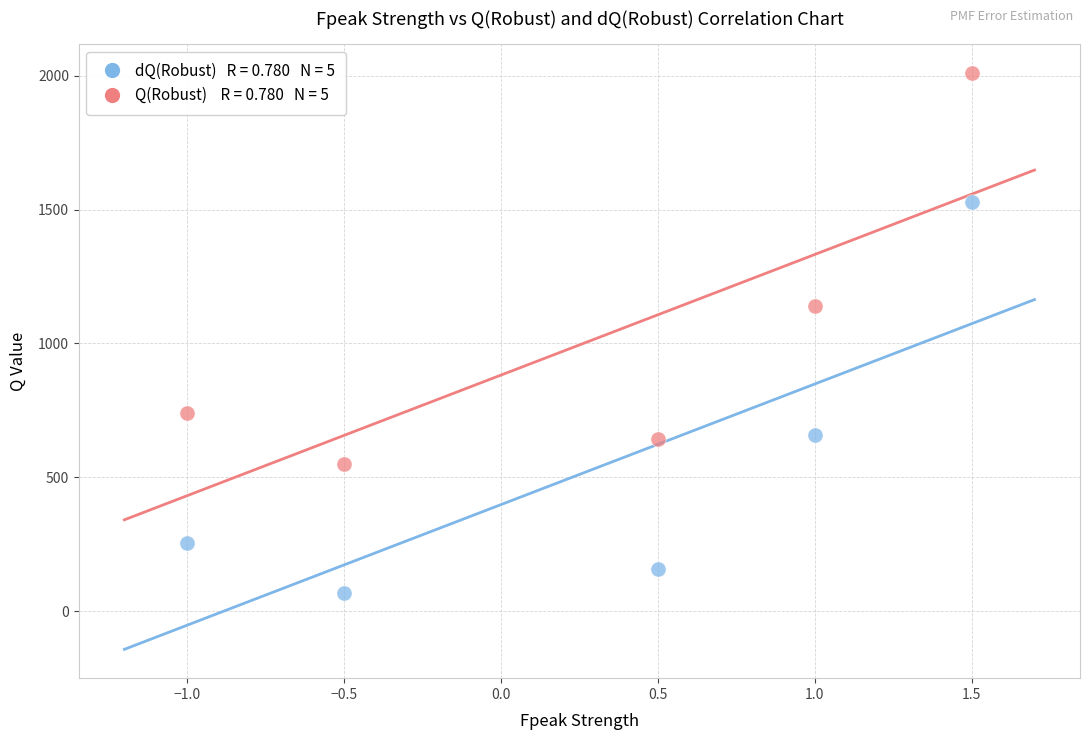

Across all data points, what is the range of X values (max minus min)?

2.5